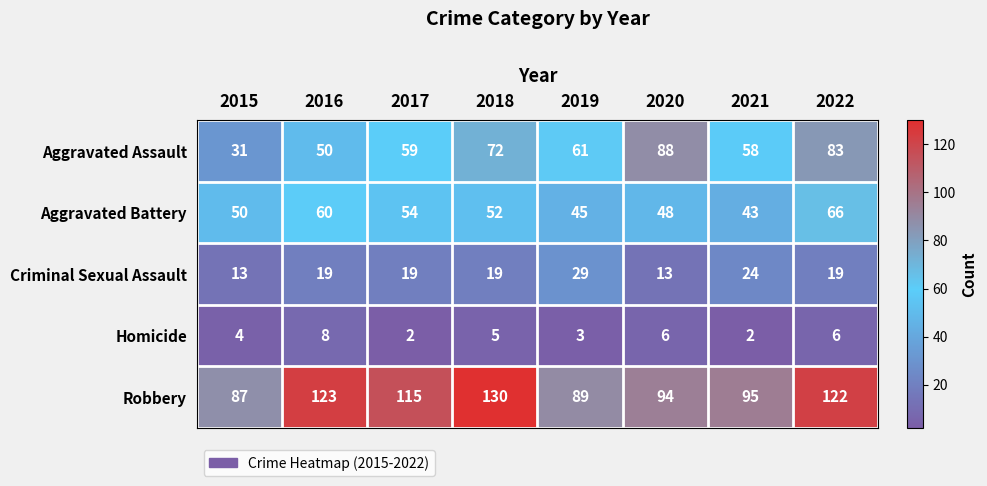

Which series changed the most between 2015 and 2021?

Aggravated Assault